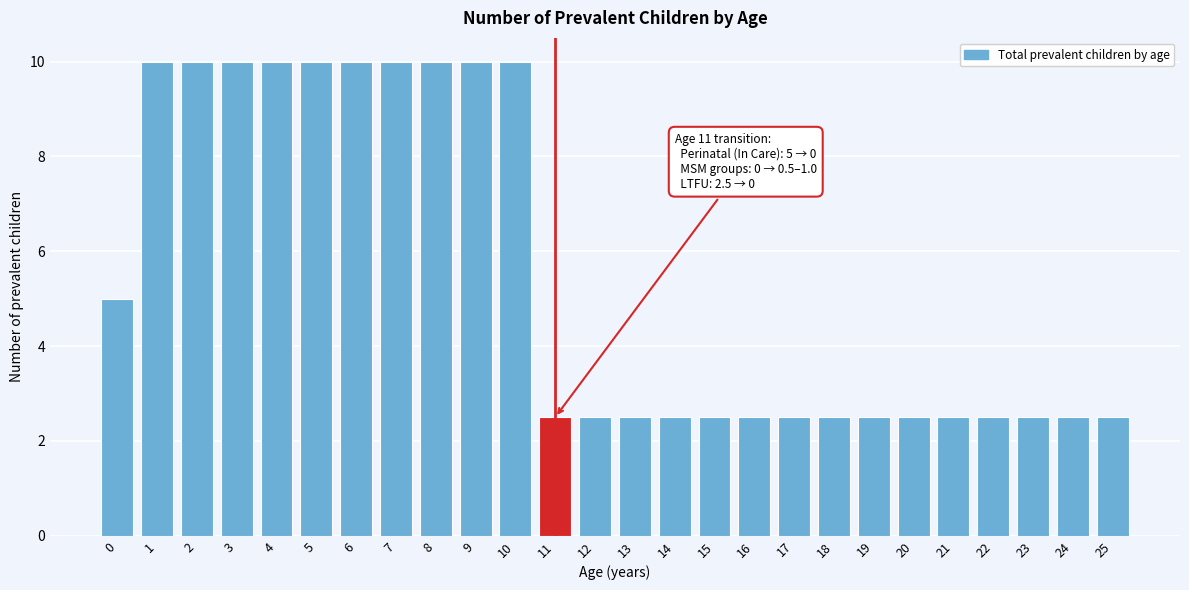

Reading left to right, extract all data points from this chart.

0=5.0	1=10.0	2=10.0	3=10.0	4=10.0	5=10.0	6=10.0	7=10.0	8=10.0	9=10.0	10=10.0	11=2.5	12=2.5	13=2.5	14=2.5	15=2.5	16=2.5	17=2.5	18=2.5	19=2.5	20=2.5	21=2.5	22=2.5	23=2.5	24=2.5	25=2.5